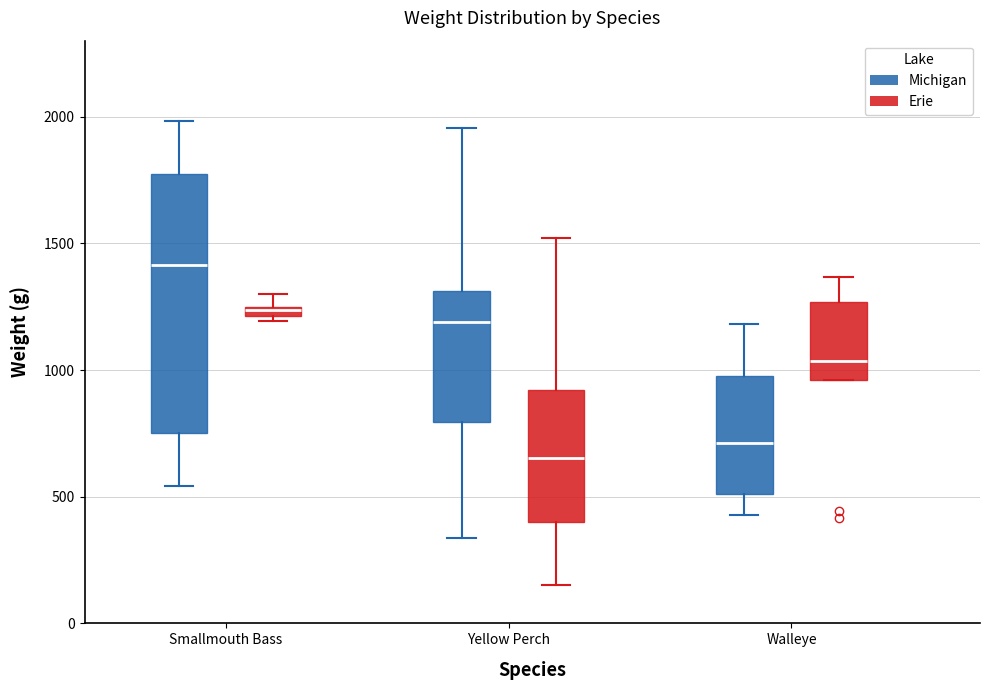

Where does the median line of the box for Walleye (Michigan) sit on the y-axis? The values are not printed on the chart, so give them approximately, as read against the axis.

700